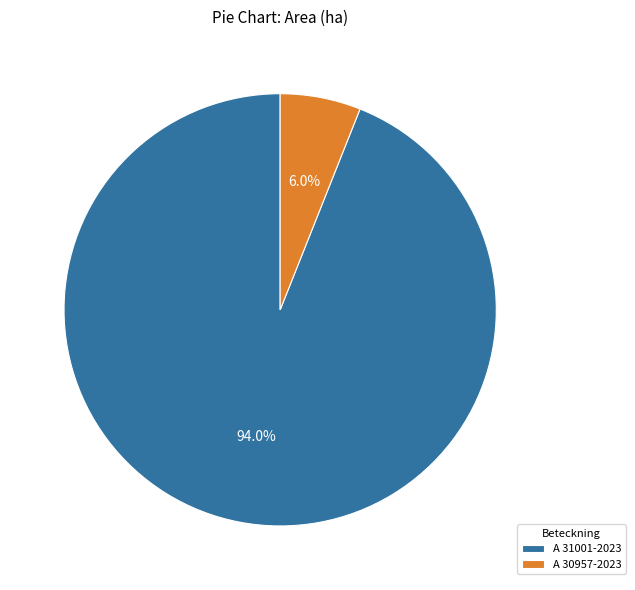

To the nearest percent, what percentage of the pie is A 31001-2023?

94%